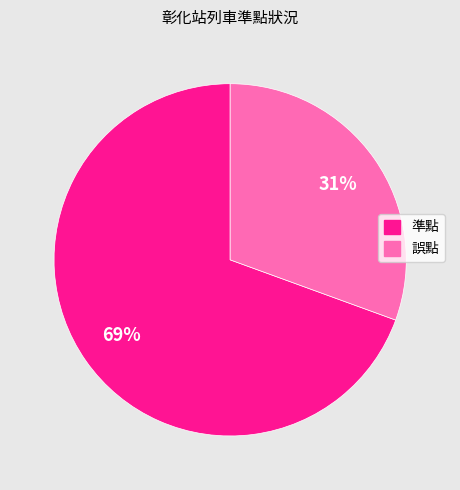

Which category has the smallest portion of the pie?

誤點